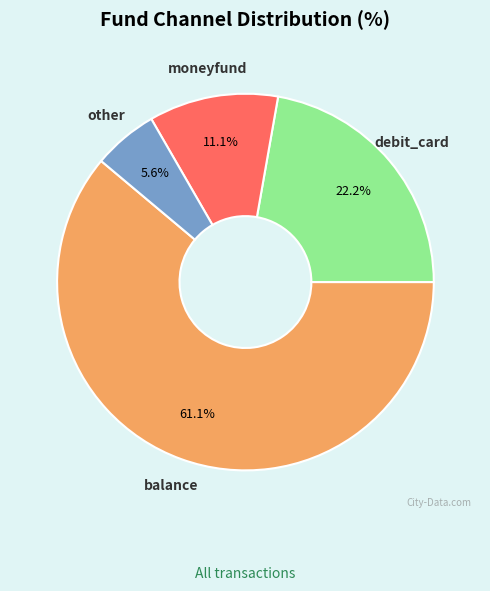

Is there a majority slice in this chart?

Yes